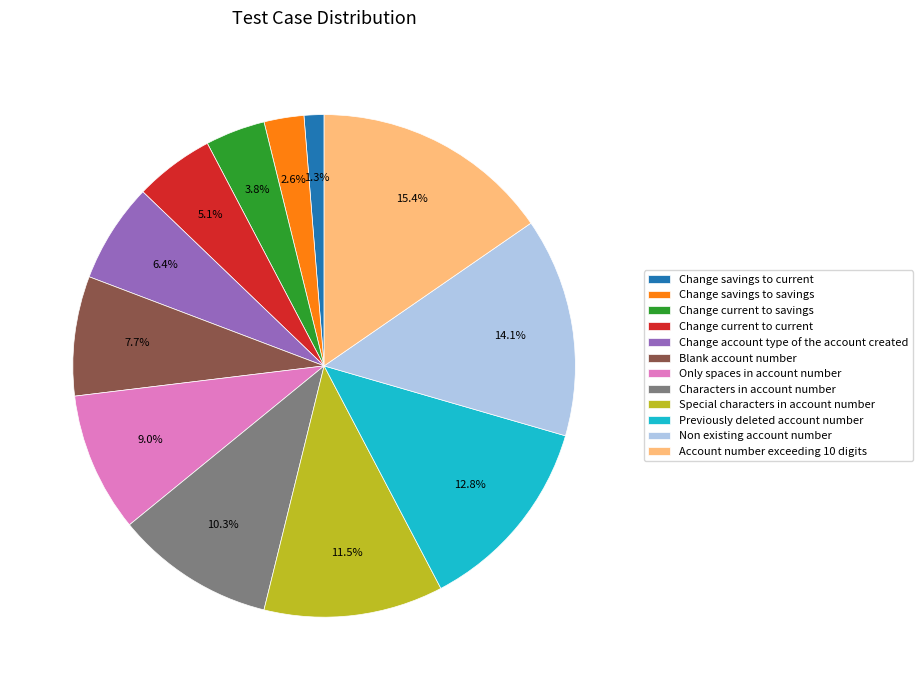

Approximately how many times larger is the value at Only spaces in account number compared to Non existing account number?

0.6